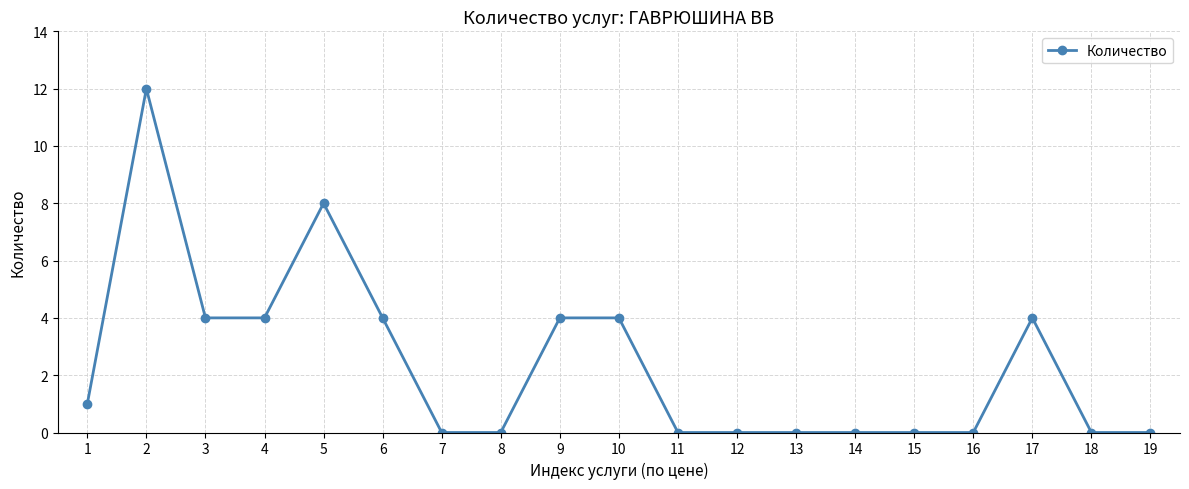

How many series are shown in this chart?

1